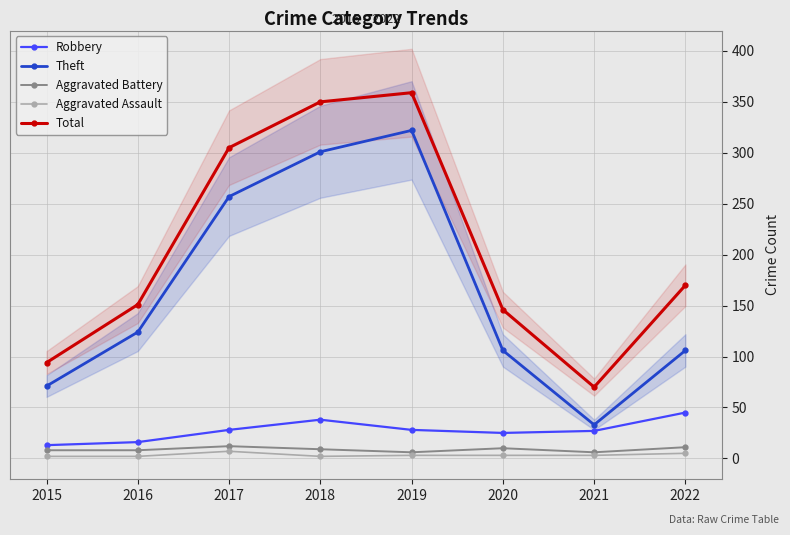

True or false: Total and Theft intersect in this chart.

False